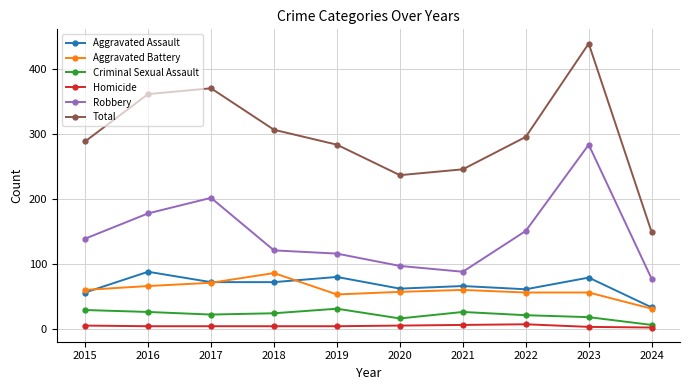

True or false: Aggravated Battery and Homicide intersect in this chart.

False